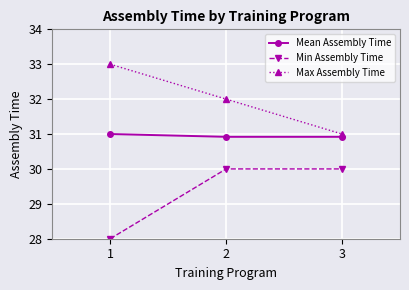

How many data points does each series have?

3